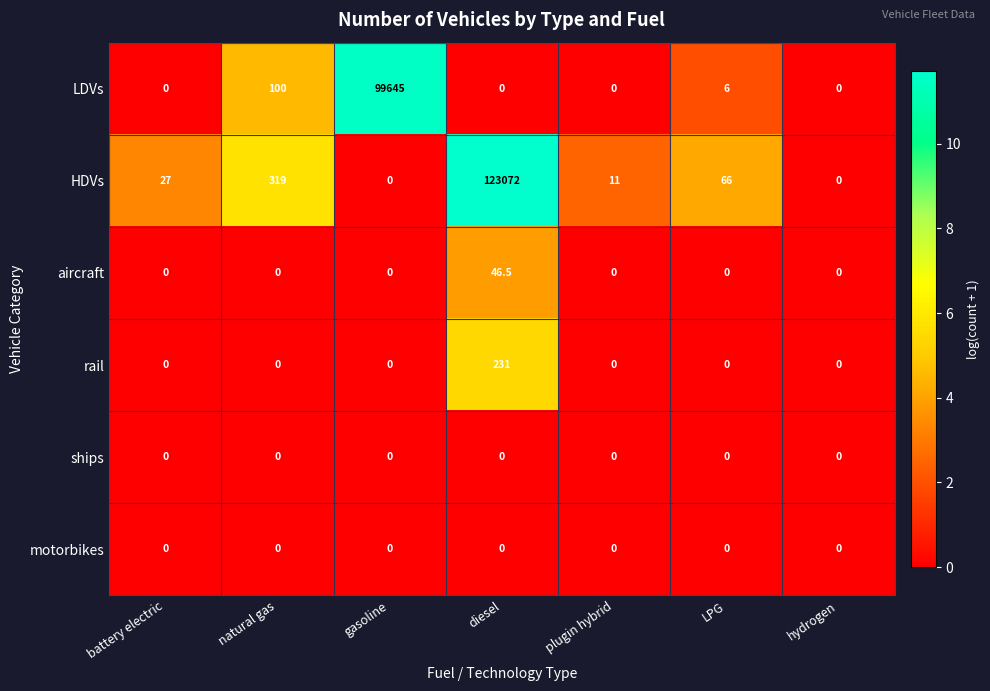

The value of motorbikes at LPG is 0.0. True or false?

True